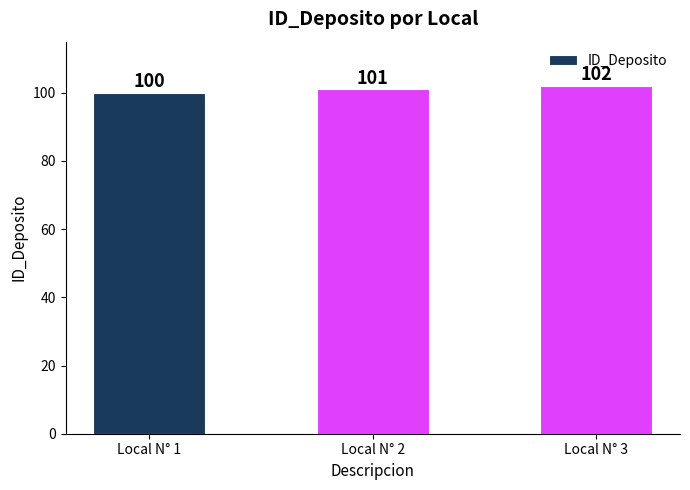

Reading right to left, extract all data points from this chart.

102	101	100